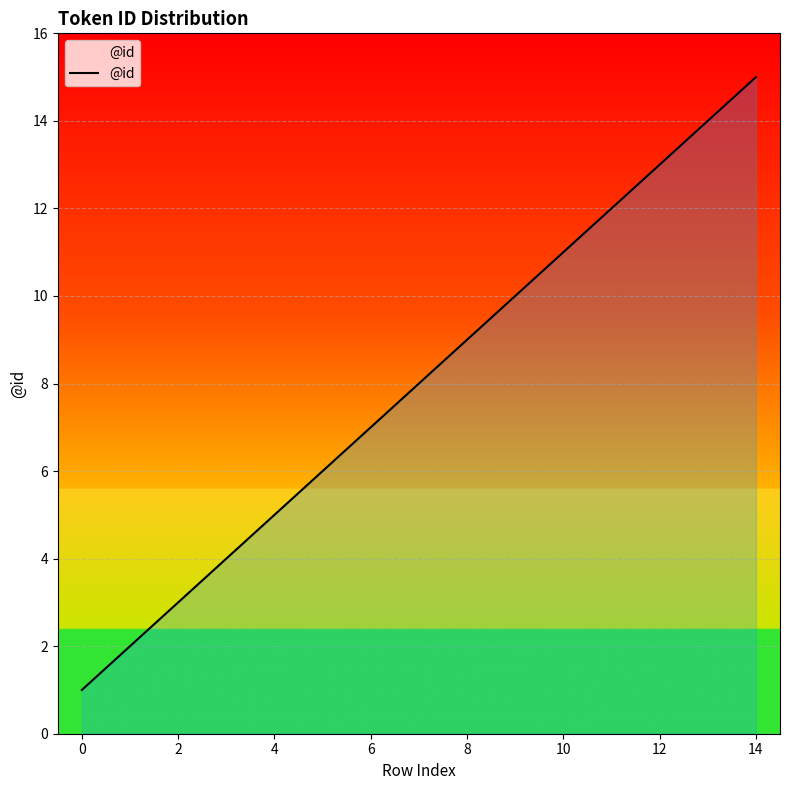

What is the difference between the maximum and minimum values?

14